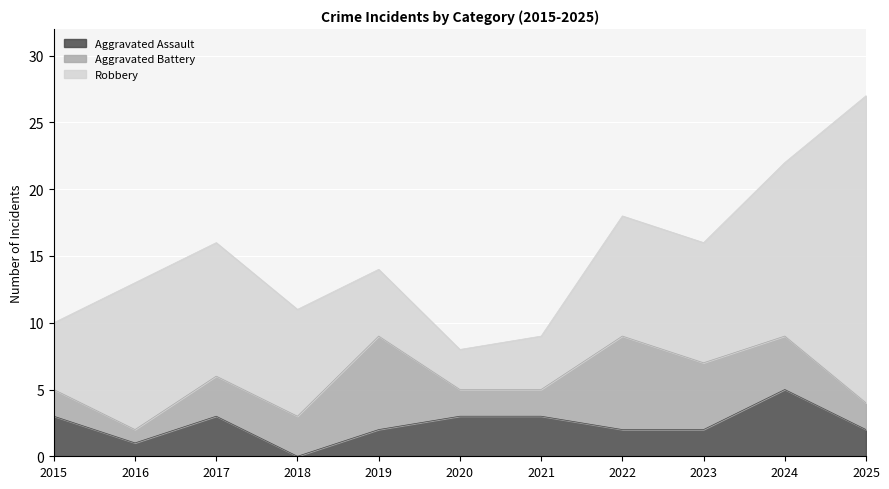

At which category does the chart reach its peak across all series?

2025